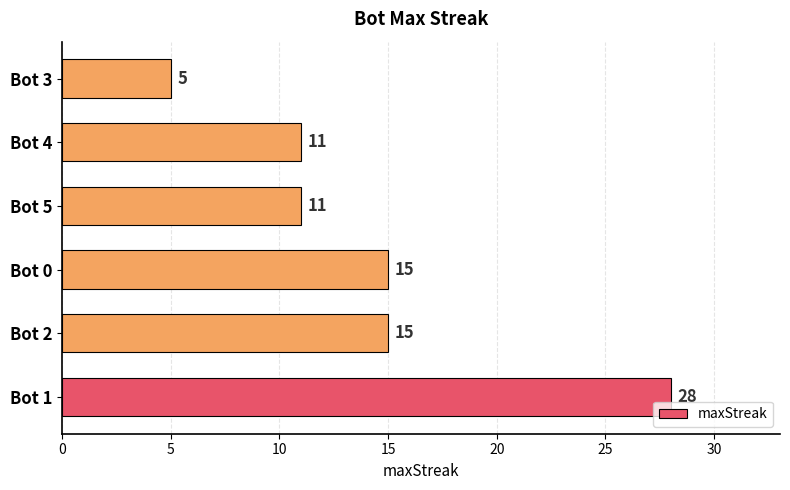

What is the approximate value at Bot 4, to the nearest 5?

10